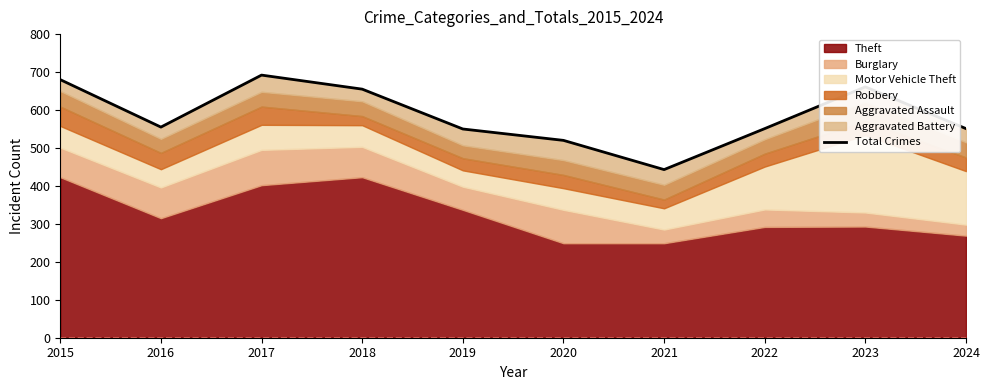

What is the greatest value displayed?

692